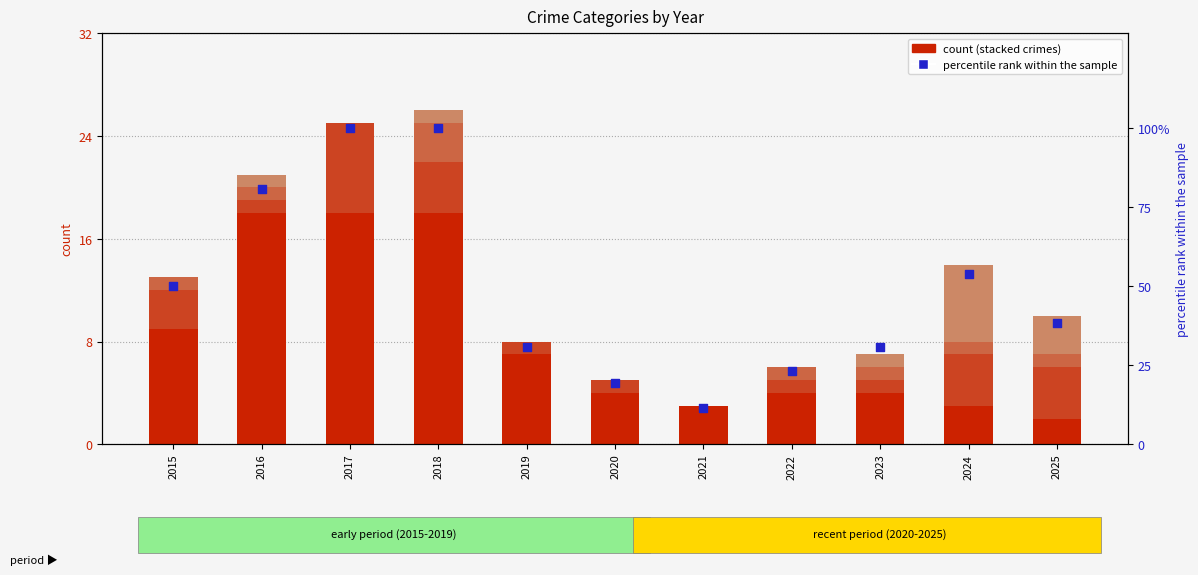

At which category is the sum across all series the highest?

2018